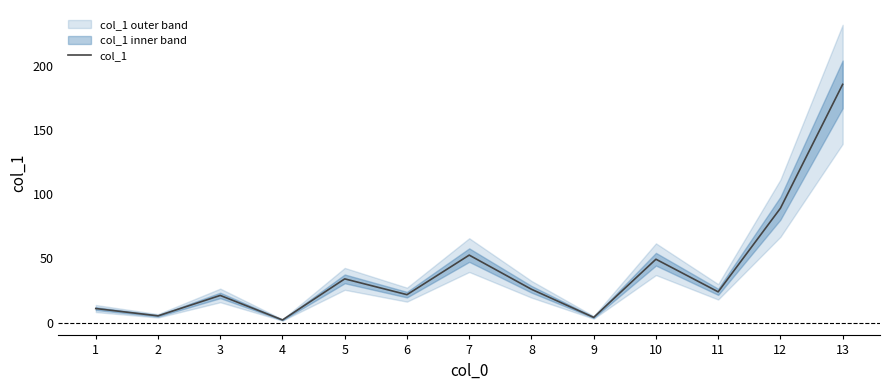

Reading left to right, transcribe all the data shown in this chart.

1=11.0	2=5.3	3=21.2	4=2.1	5=34.1	6=21.8	7=52.6	8=26.0	9=4.1	10=49.4	11=24.0	12=89.1	13=185.6